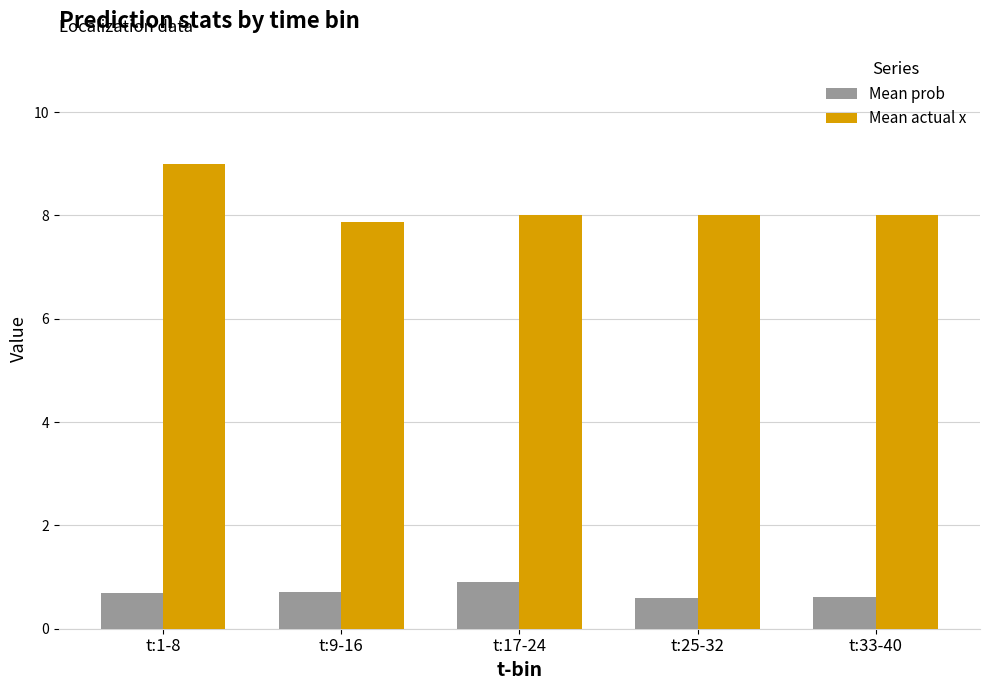

True or false: Mean actual x has a value of 1.7 at t:17-24.

False